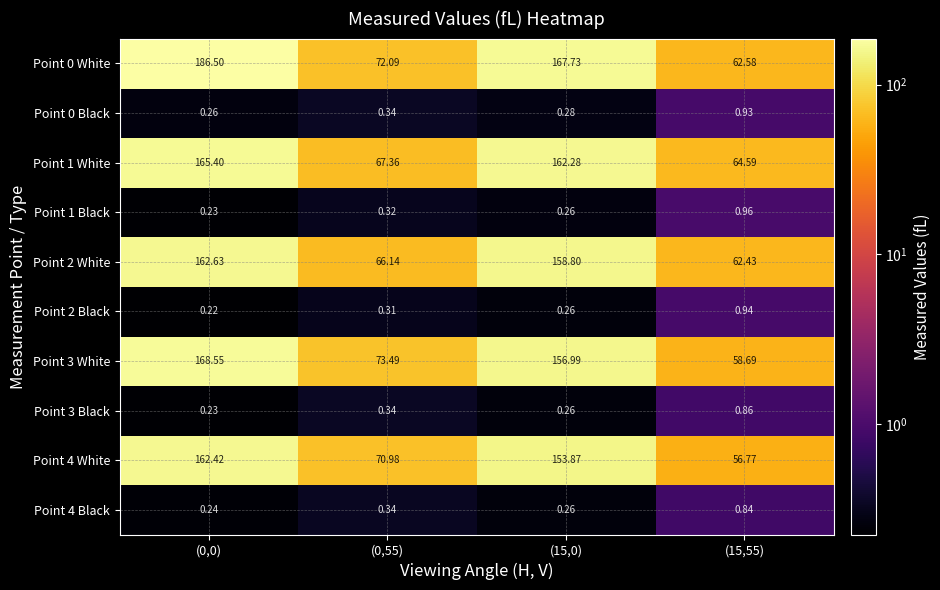

Is the value of Point 0 Black at (15,0) greater than the value of Point 3 Black at (15,55)?

No